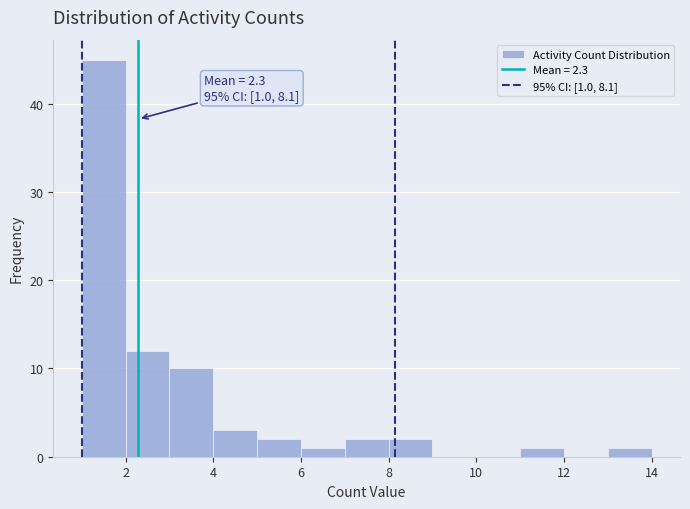

Which range on the x-axis has the tallest bar?

1 to 2